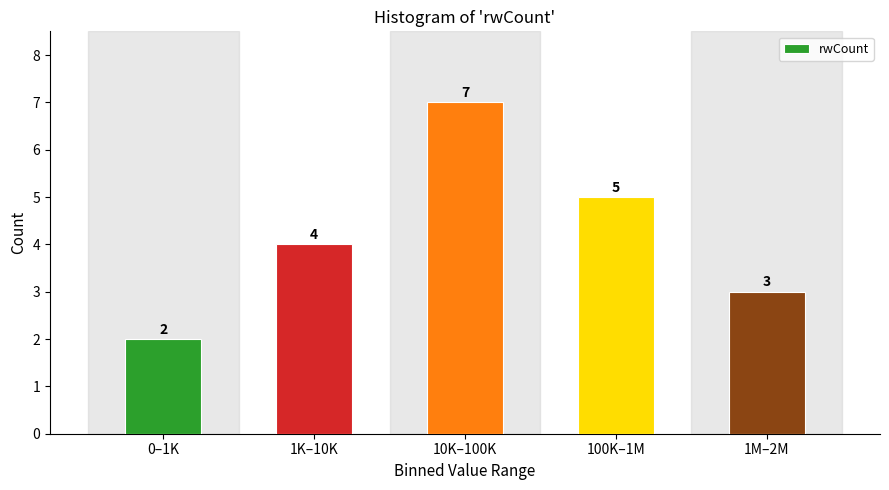

Reading right to left, transcribe all the data shown in this chart.

3	5	7	4	2